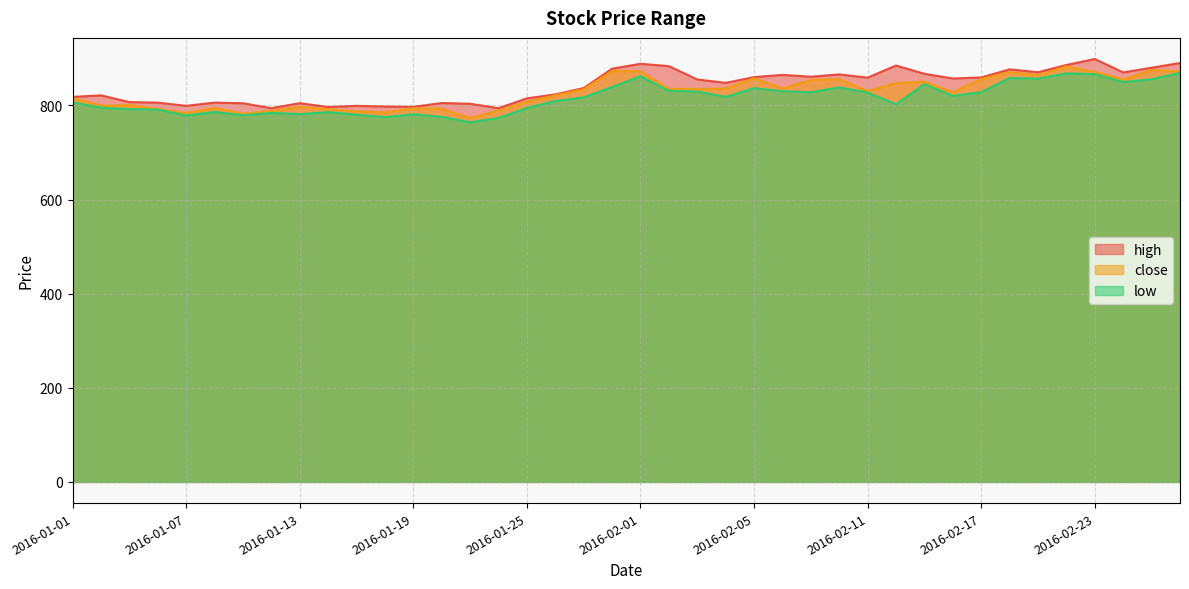

Rank the series at 2016-02-09 from highest to lowest value.

high, close, low